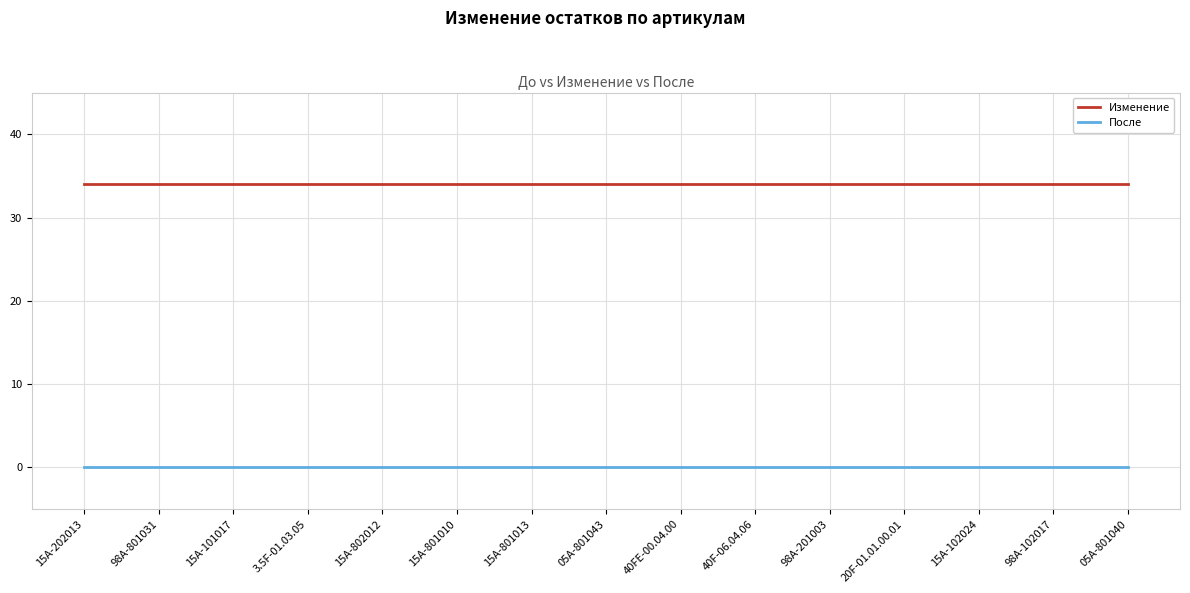

What position from the right is 40F-06.04.06?

6